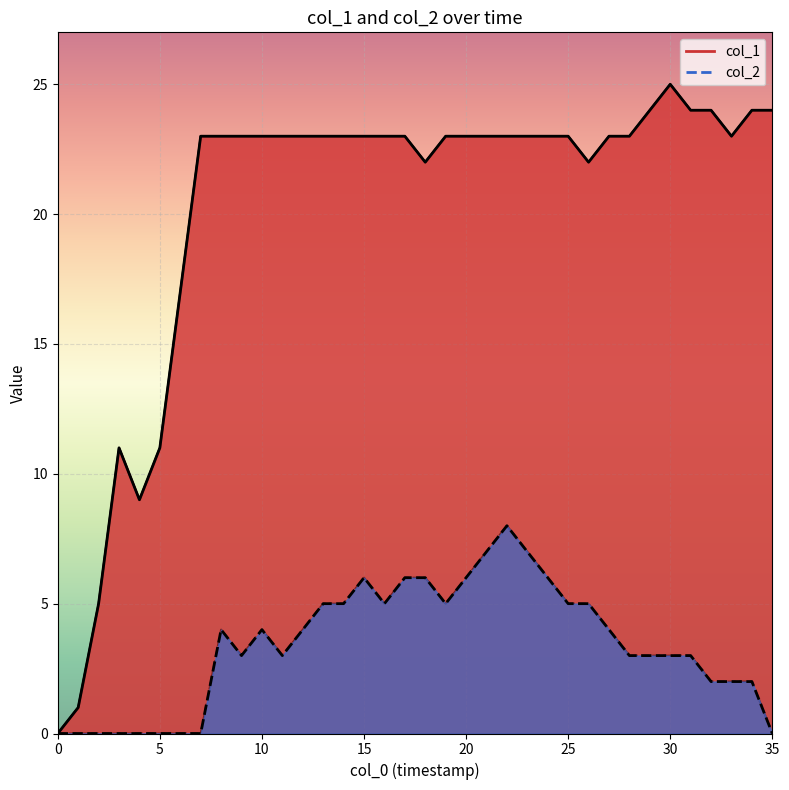

The value of col_2 at 30 is -2. True or false?

False